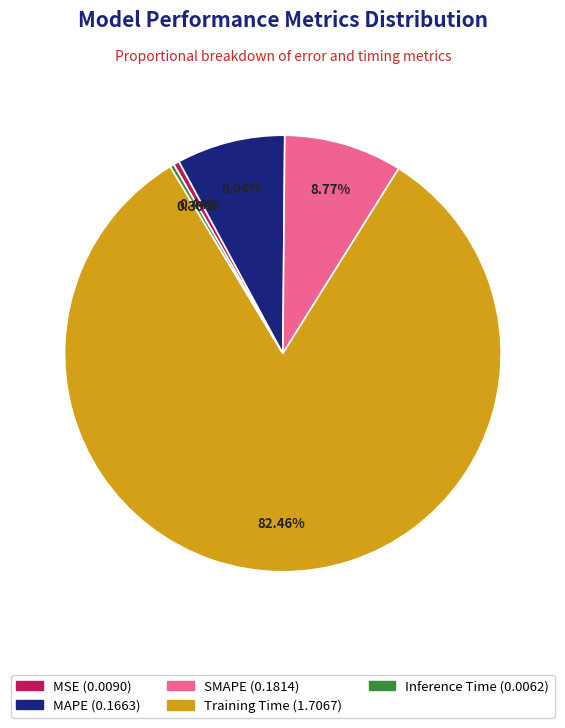

Is there any slice that represents more than half of the pie?

Yes